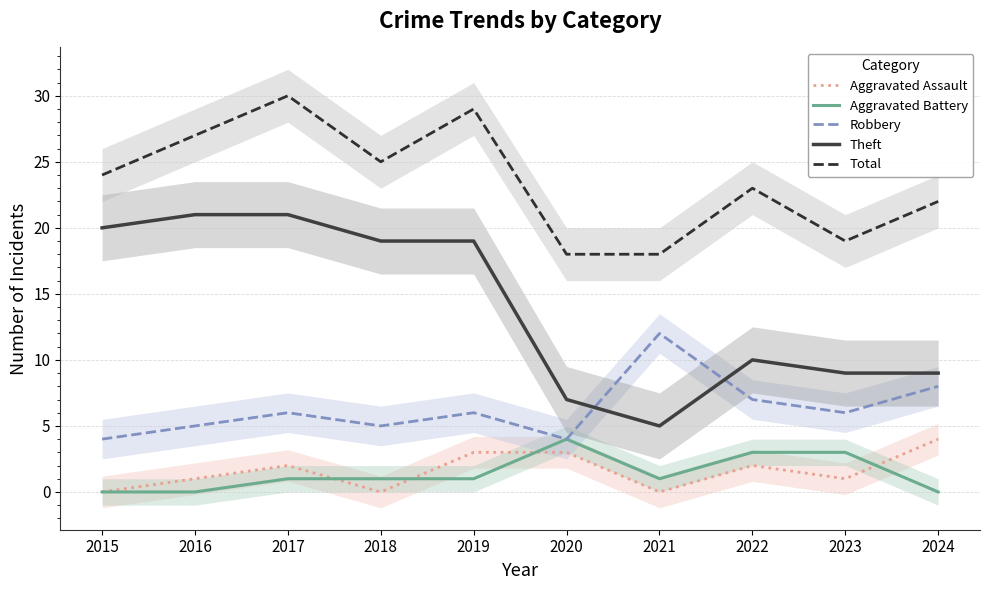

What is the total value across all series at 2024?

43